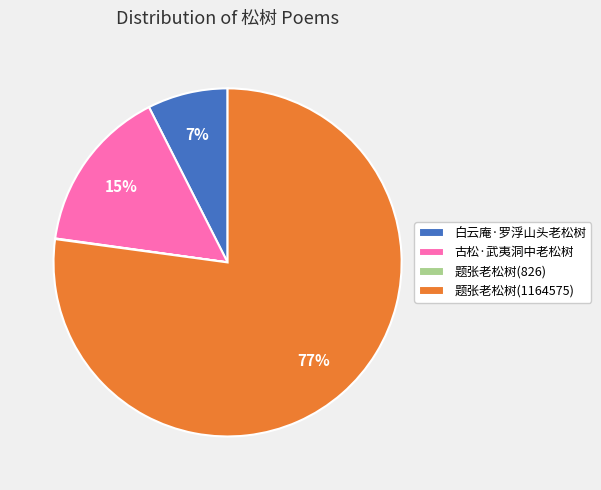

To the nearest percent, what portion does 古松·武夷洞中老松树 represent?

15%